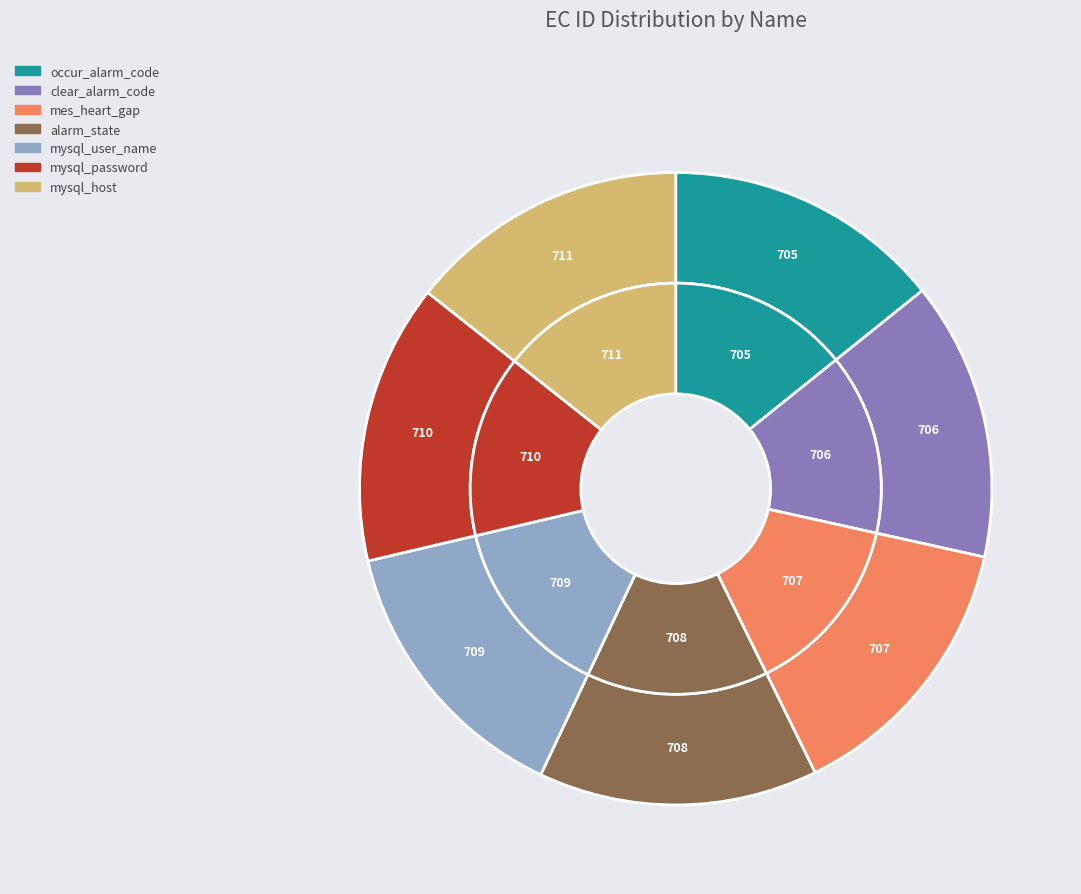

What is the change in value from occur_alarm_code to mes_heart_gap?

+2